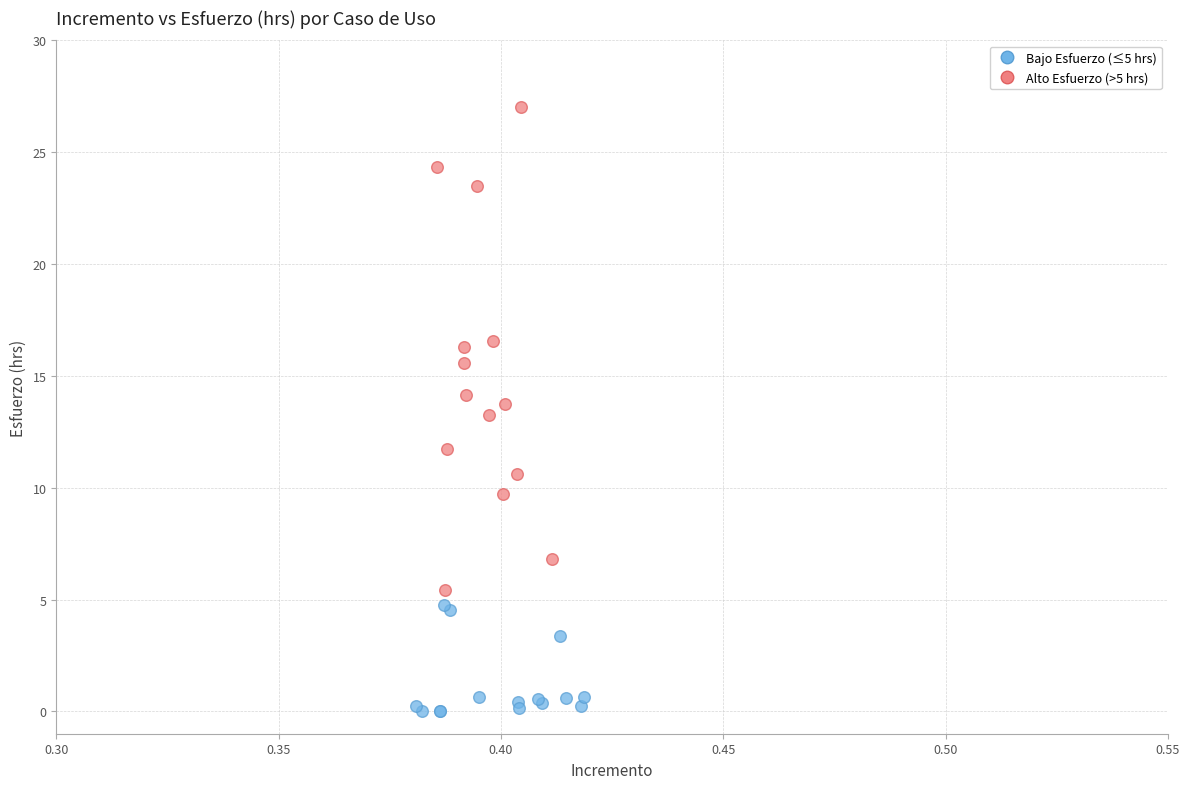

Which series contains the lowest Y value?

Bajo Esfuerzo (≤5 hrs)